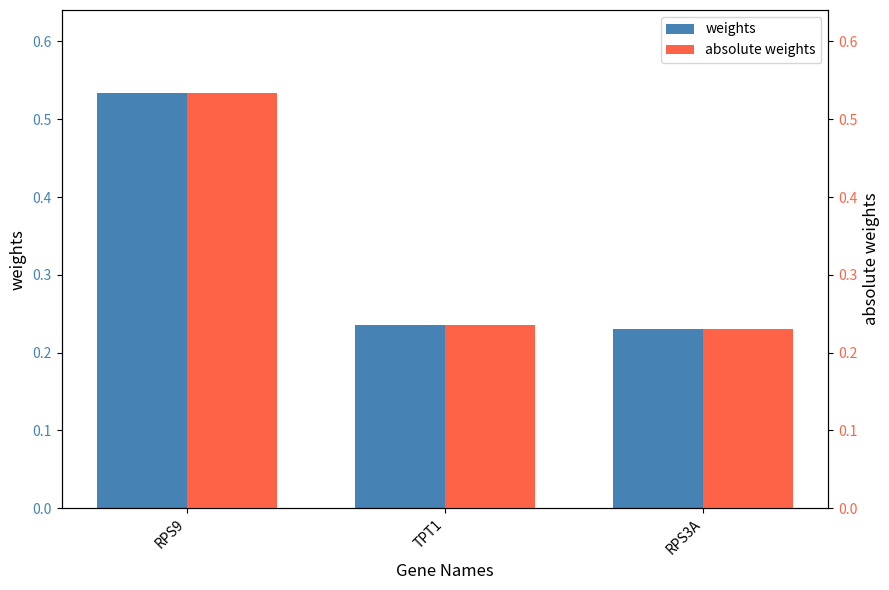

At how many categories does at least one series exceed 0?

3